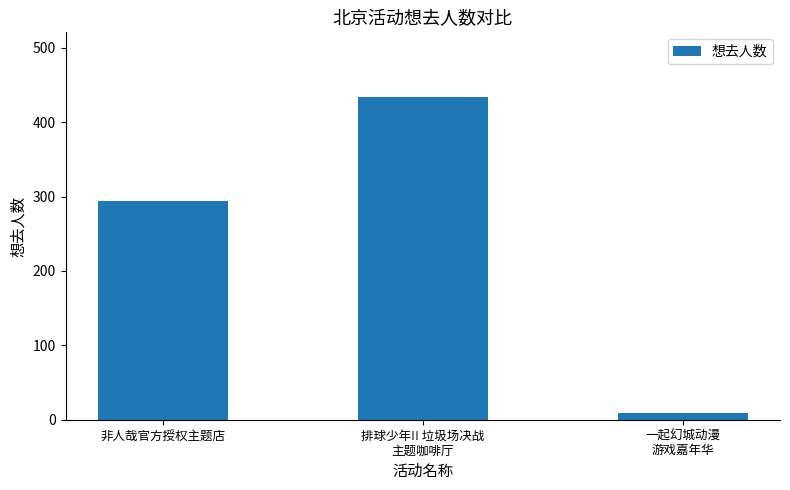

What is the ratio of the value at 非人哉官方授权主题店 to the value at 排球少年!! 垃圾场决战
主题咖啡厅?

0.7